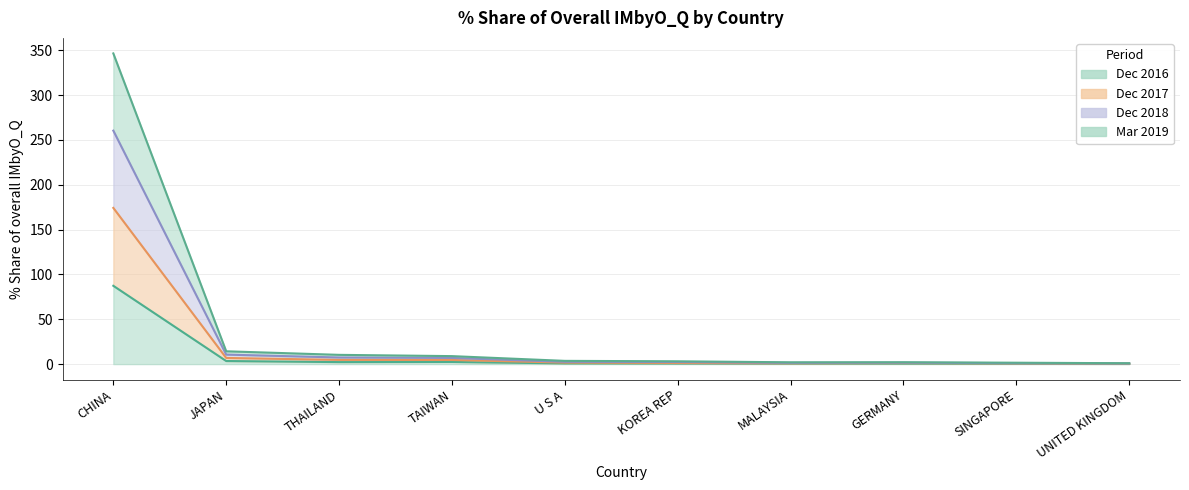

What is the label of the 8th point from the left?

GERMANY